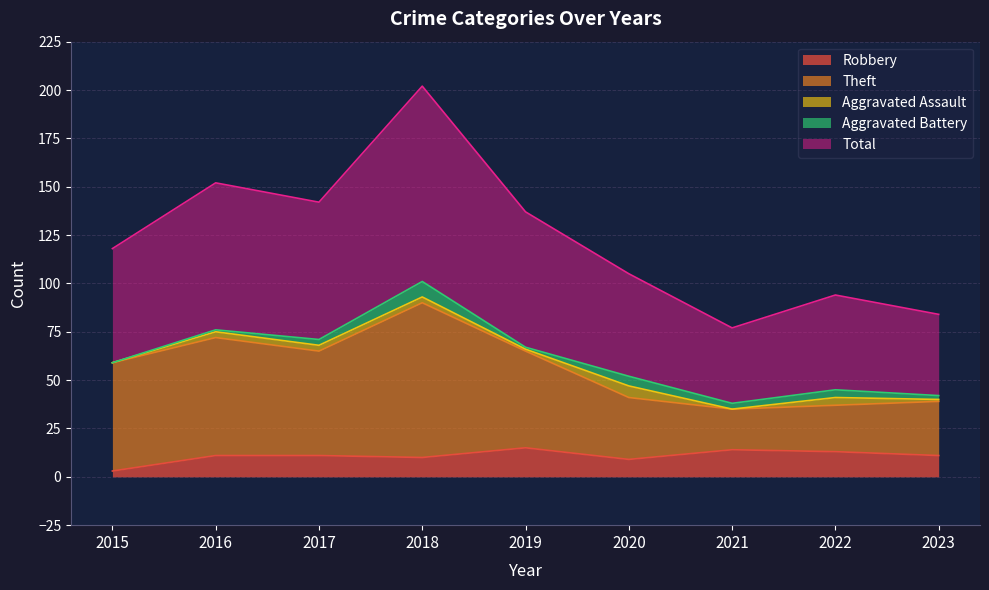

What is the difference between the maximum and second lowest values in the Robbery series?

6